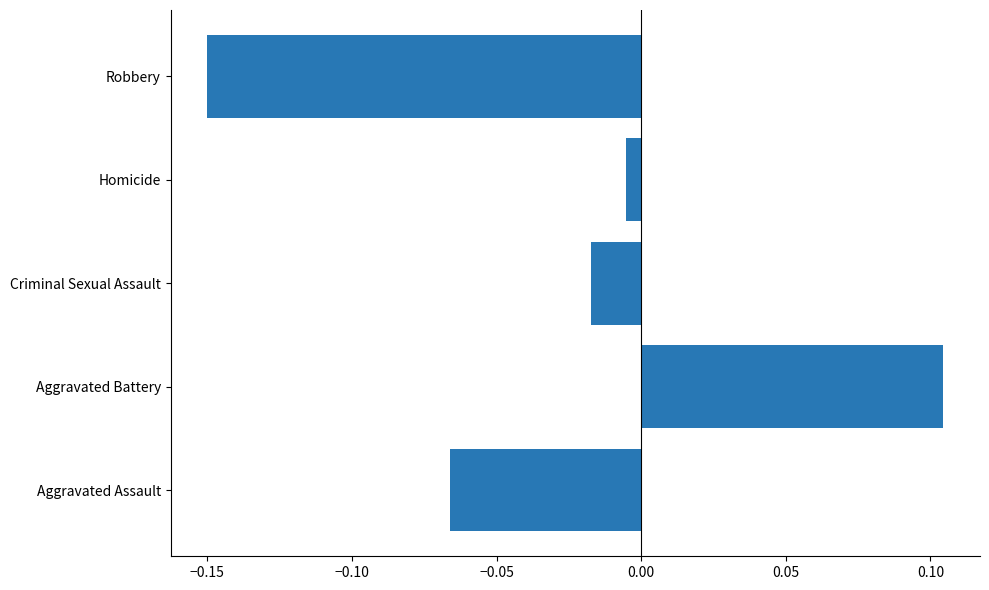

At which category does the chart reach its peak across all series?

Aggravated Battery